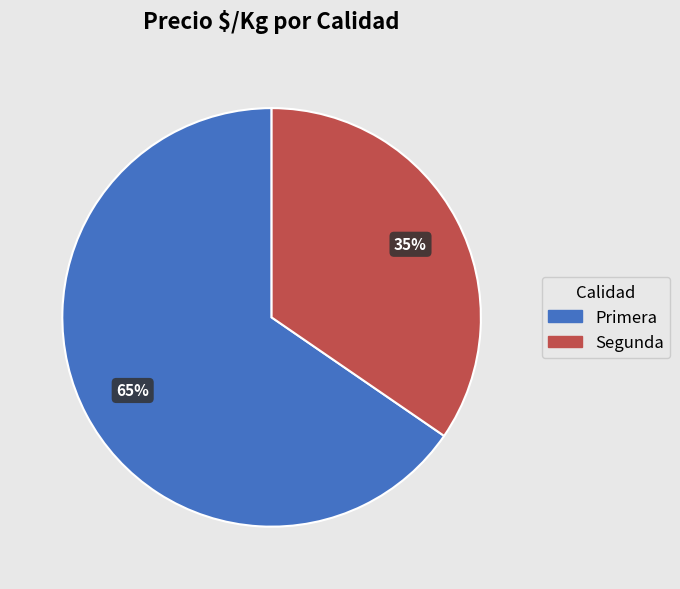

What is the ratio of the value at Segunda to the value at Primera?

0.5